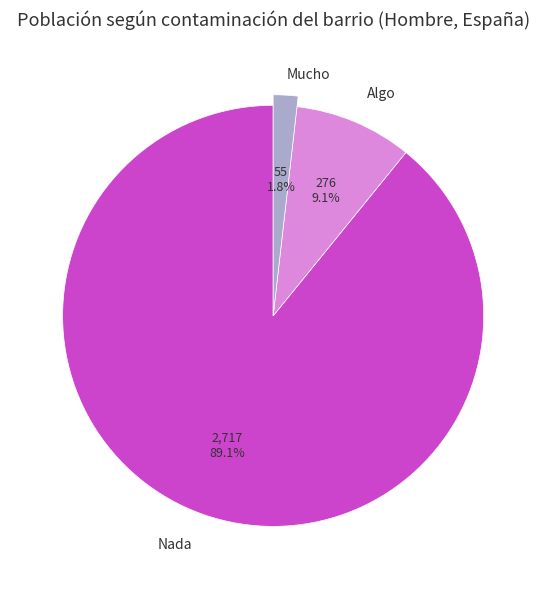

Which slice is the smallest?

Mucho